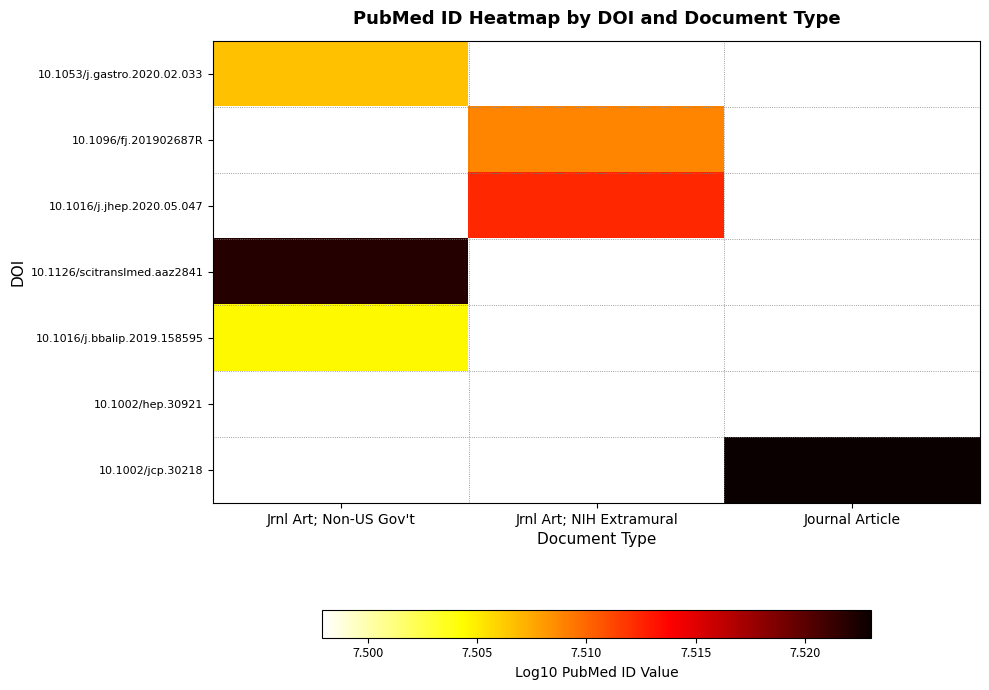

At how many categories does at least one series exceed 7?

3